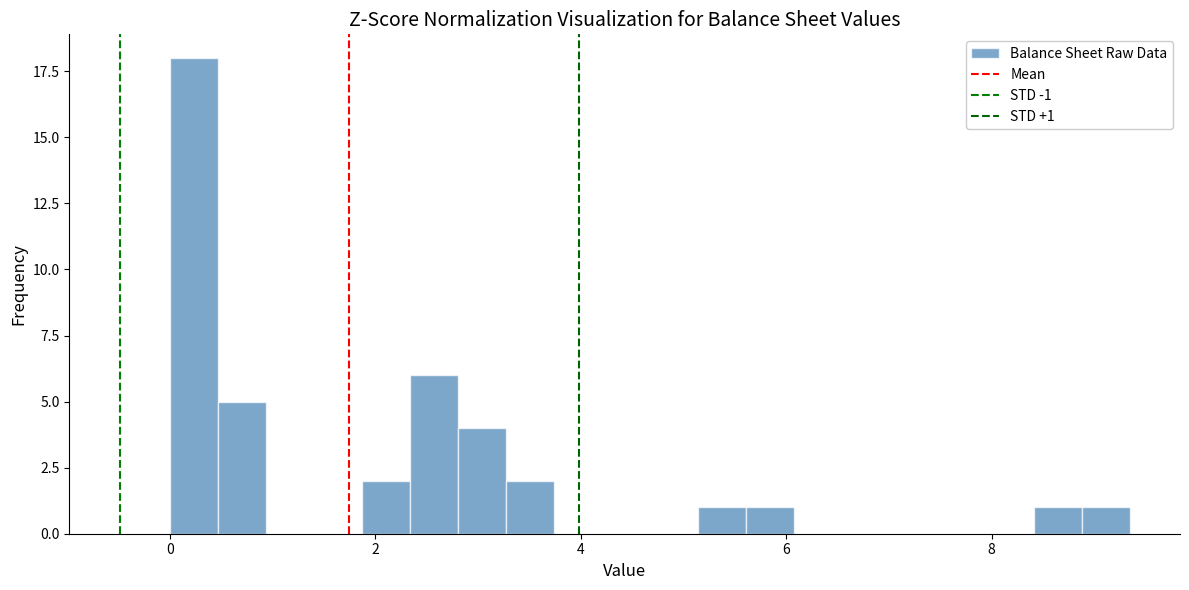

Read against the x-axis, roughly where is the centre of the tallest bar?

0.2